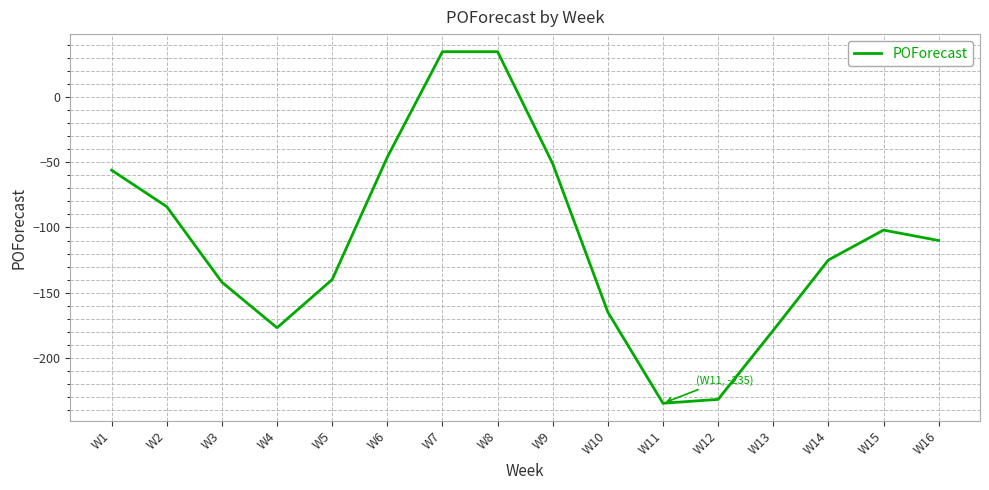

Count the number of categories in the chart.

16